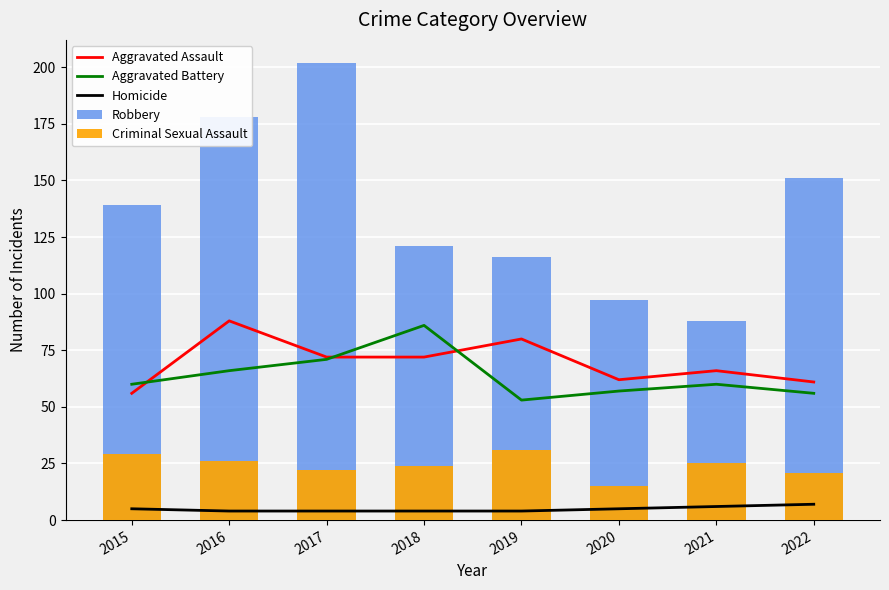

Is it true that Homicide equals 4 at 2016?

True